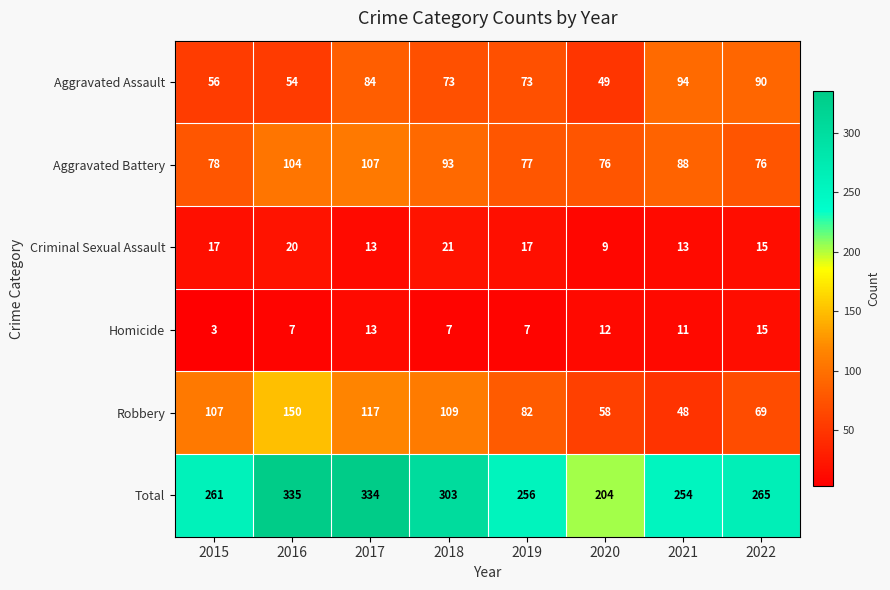

True or false: Criminal Sexual Assault has a value of 13 at 2017.

True